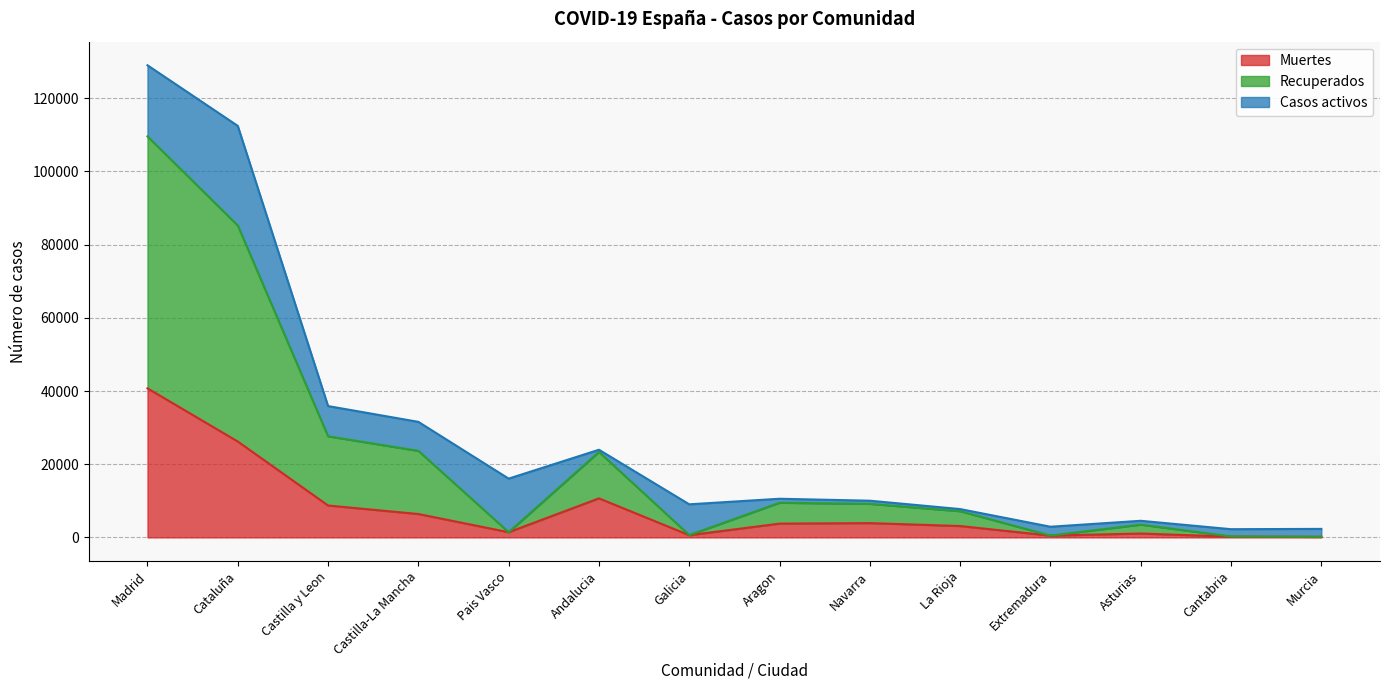

What is the total value across all series at Cataluña?

112451